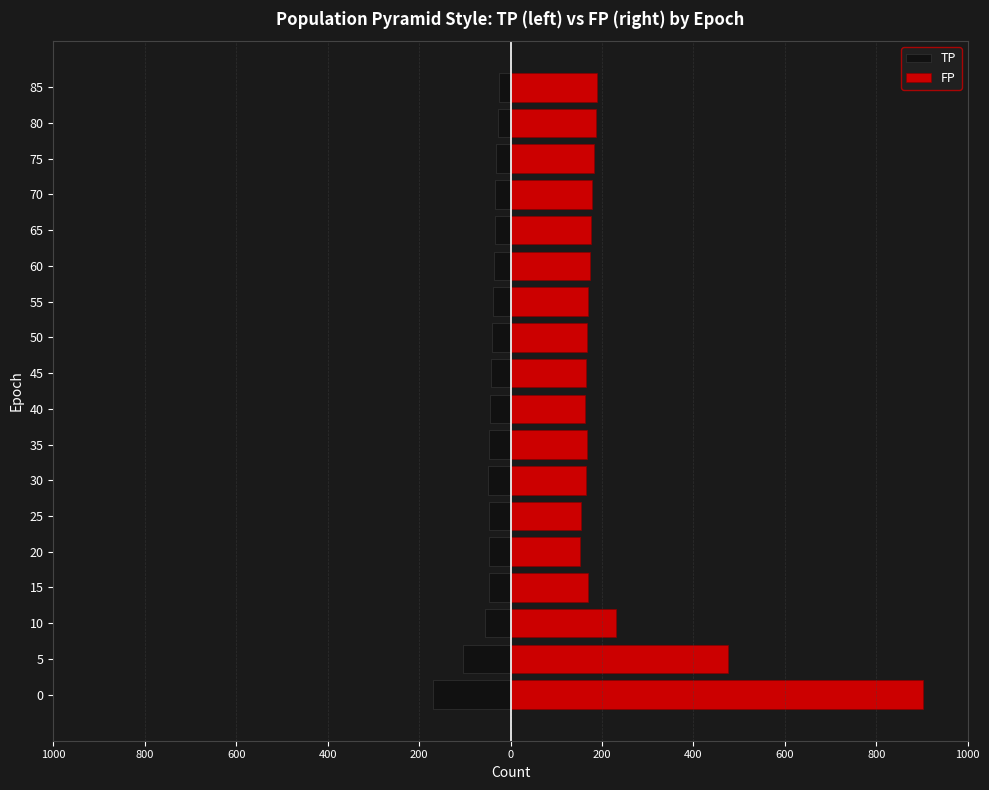

How many bars are there in each group?

2